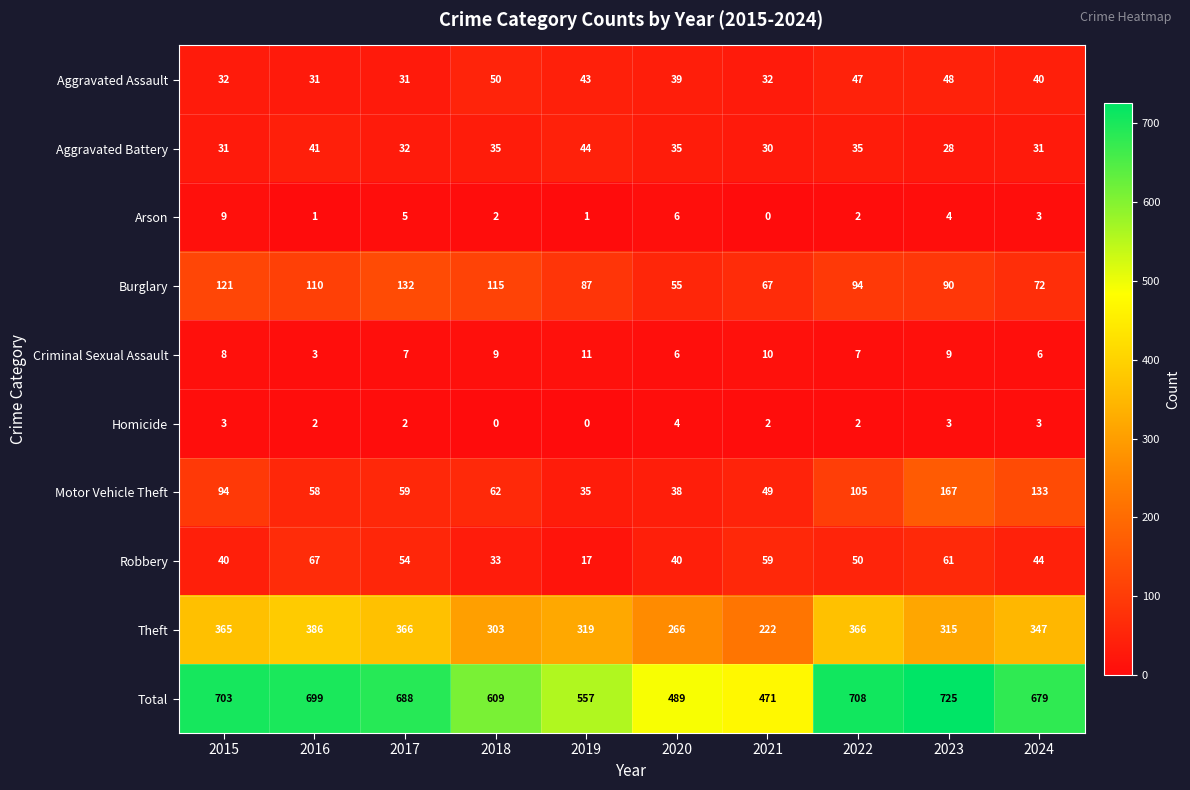

List the series in order of their peak value, highest first.

Total, Theft, Motor Vehicle Theft, Burglary, Robbery, Aggravated Assault, Aggravated Battery, Criminal Sexual Assault, Arson, Homicide